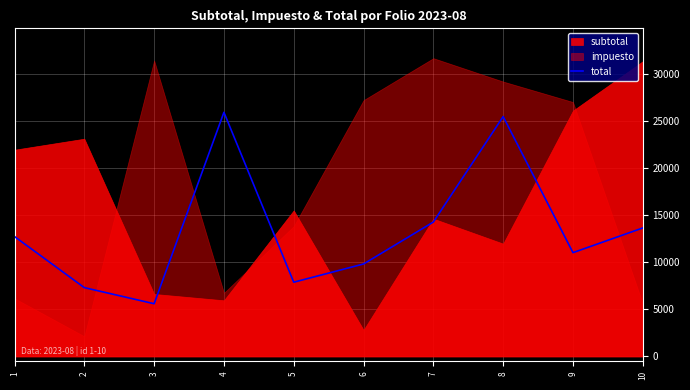

Where is the first local minimum?

3